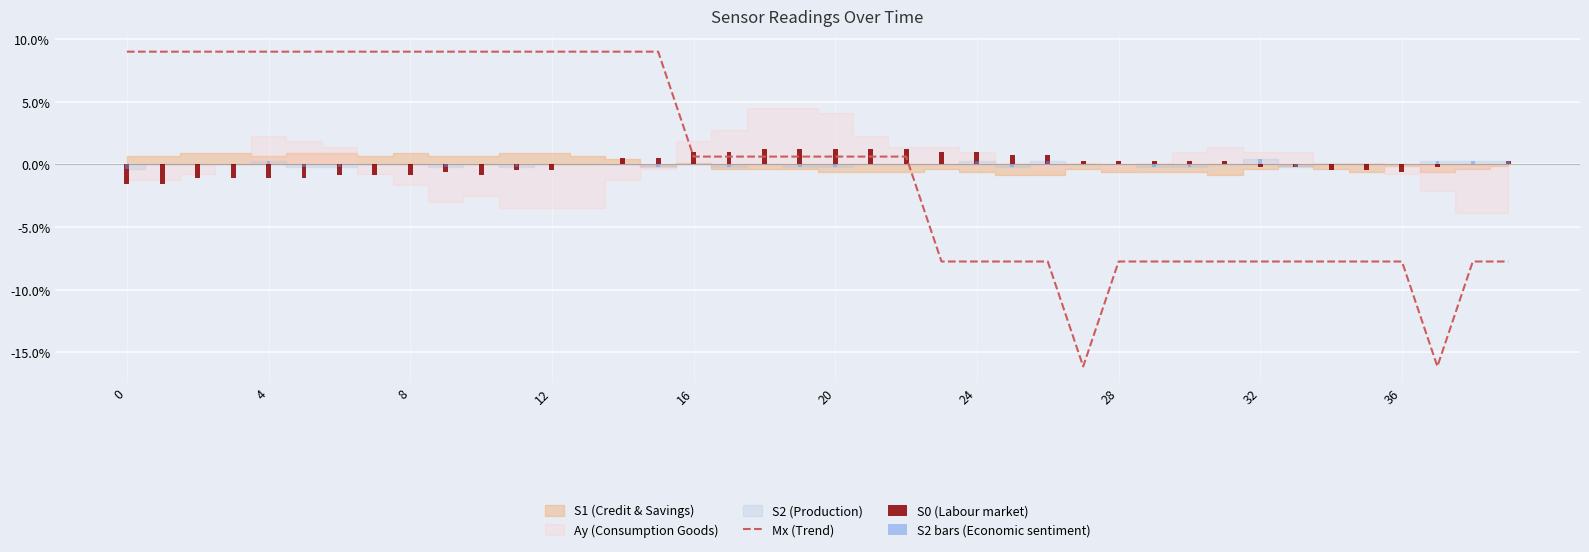

What is the lowest value of the Mx (Trend) series?

-16.1